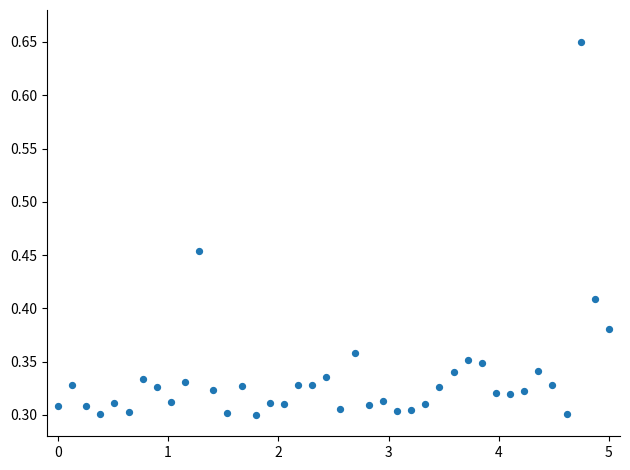

What is the range of X values (max minus min)?

5.0